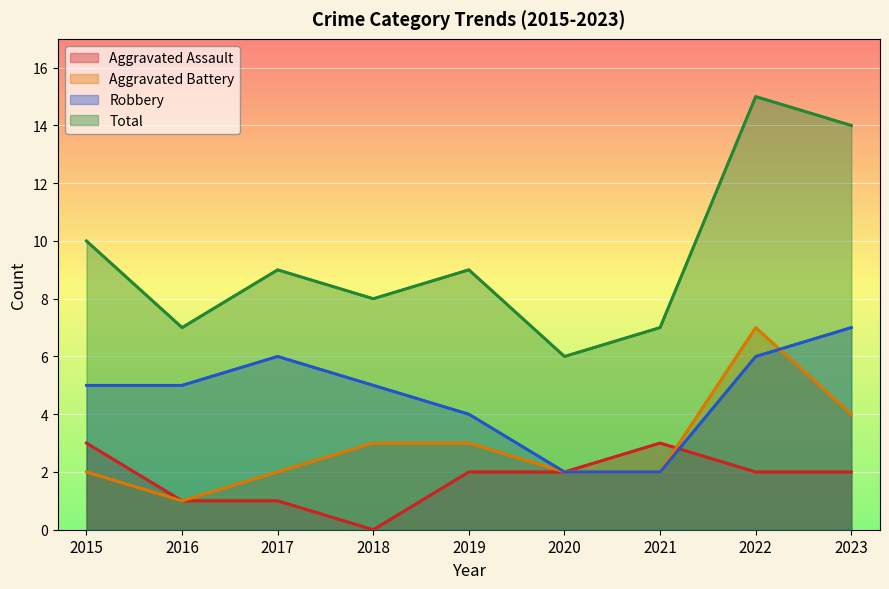

Rank the series at 2019 from lowest to highest value.

Aggravated Assault, Aggravated Battery, Robbery, Total